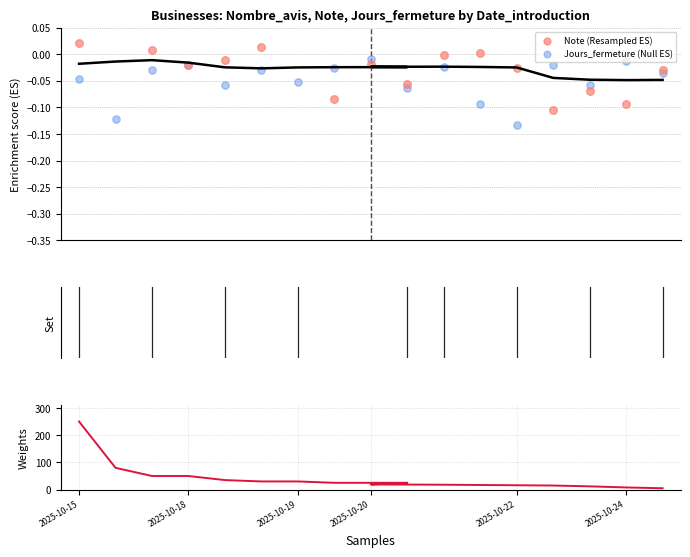

At how many categories does at least one series exceed 158?

1